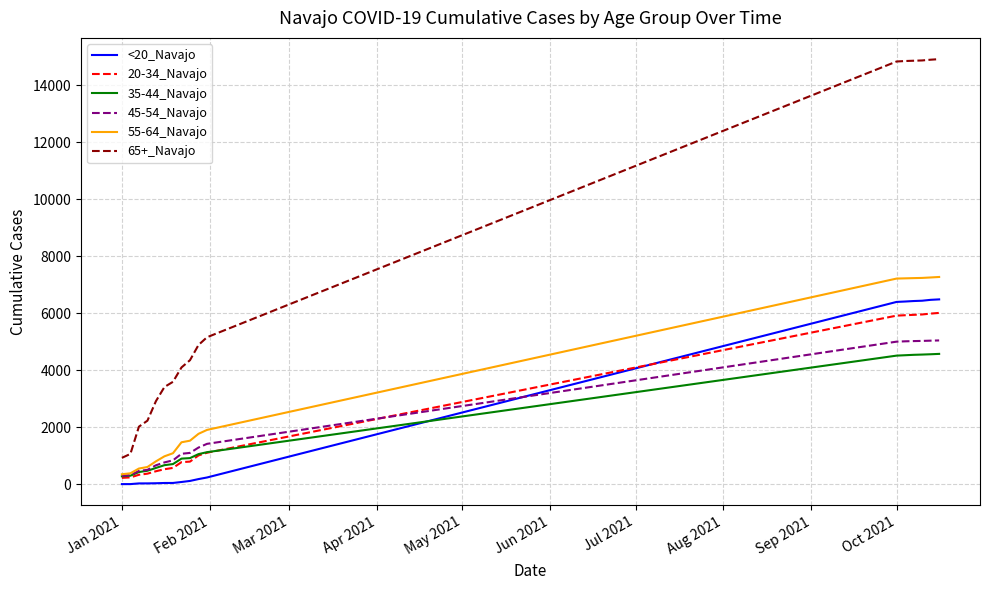

What are all the series names shown in the legend?

<20_Navajo, 20-34_Navajo, 35-44_Navajo, 45-54_Navajo, 55-64_Navajo, 65+_Navajo